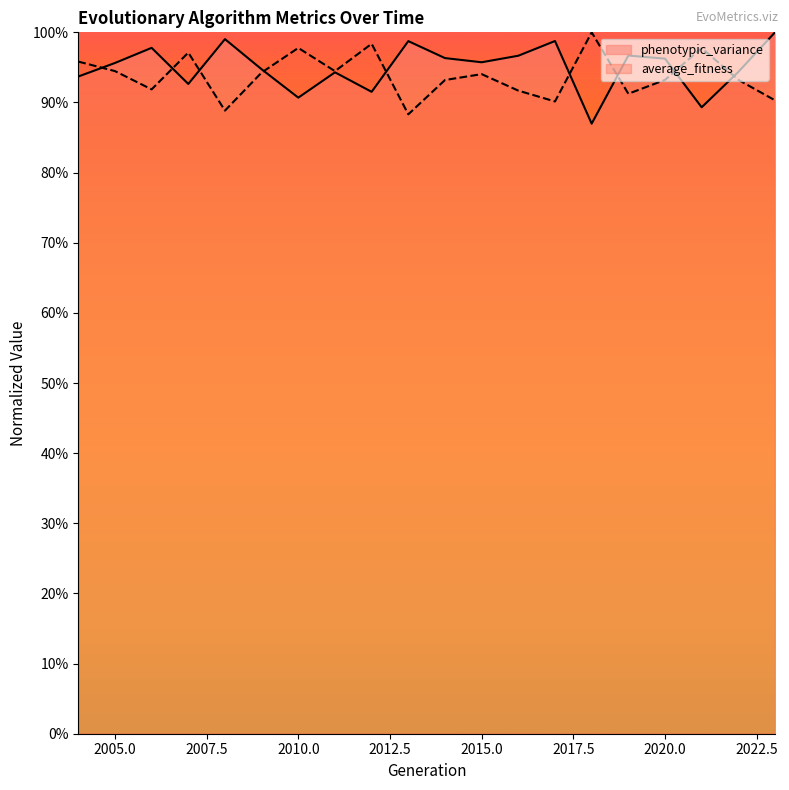

Which series has the largest range (max minus min)?

phenotypic_variance